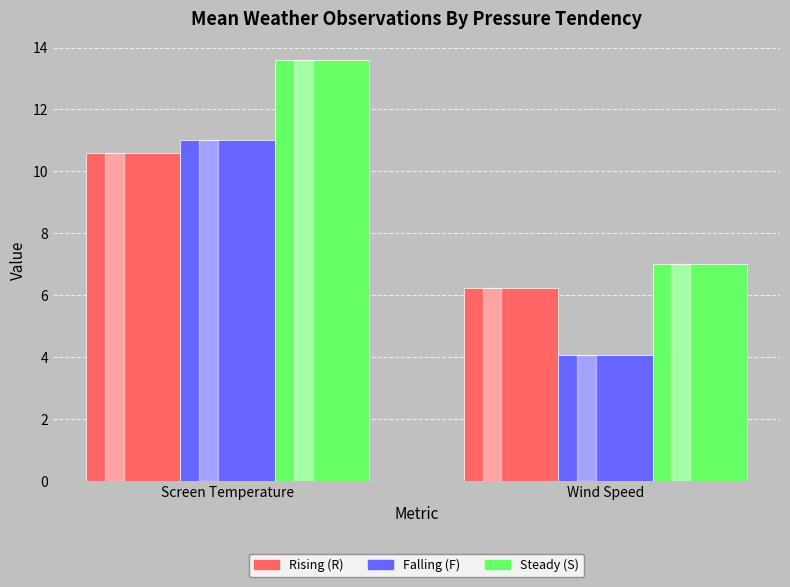

What is the difference between the highest and lowest values at Wind Speed?

2.9